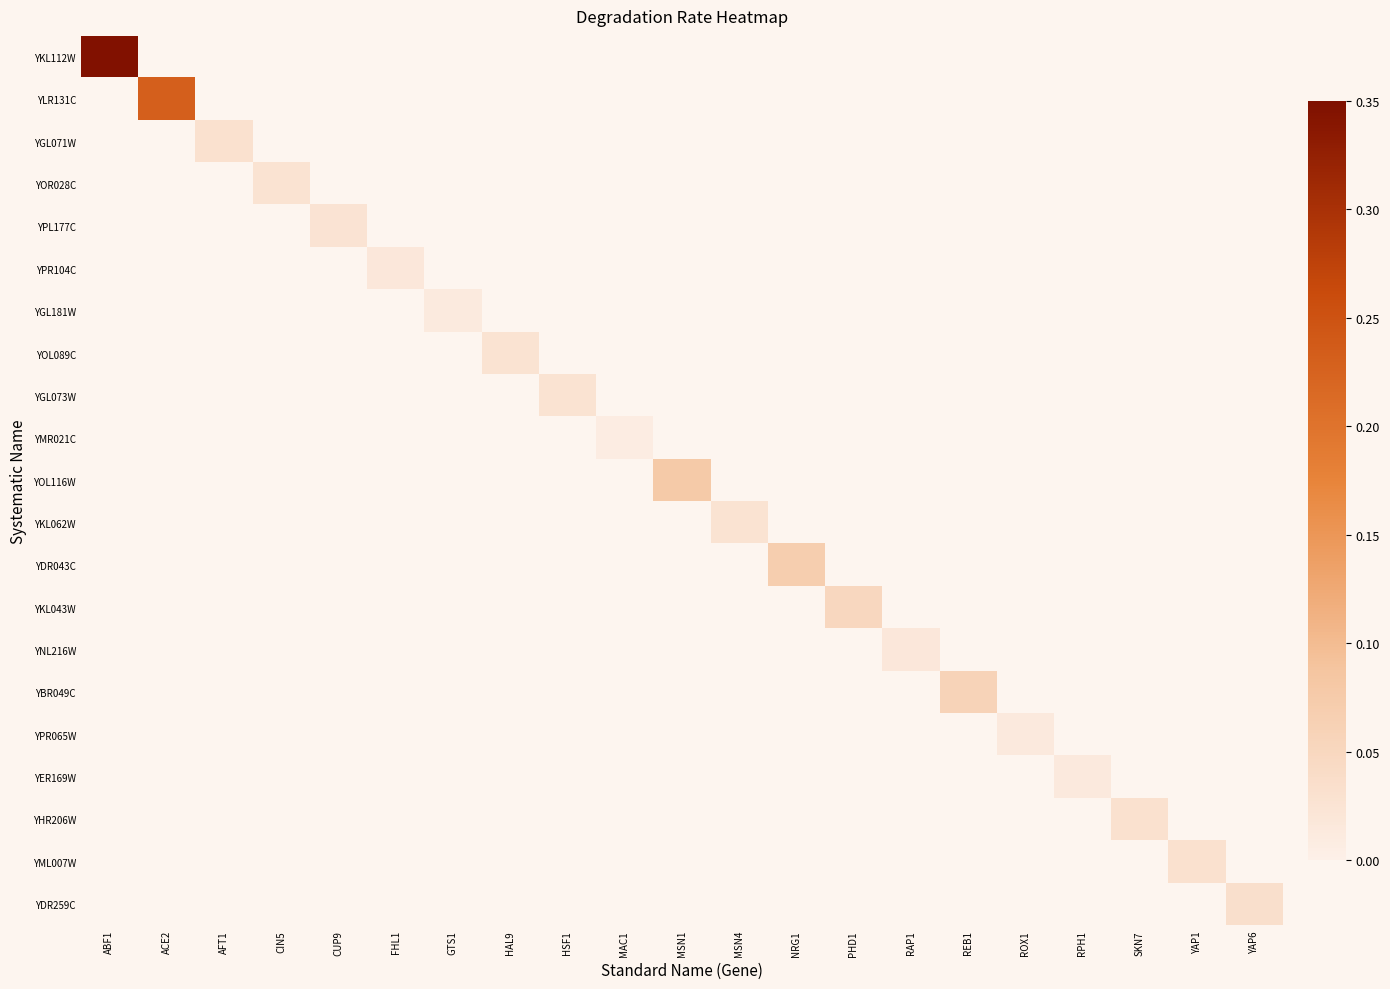

How many positive values does the YGL071W series have?

1